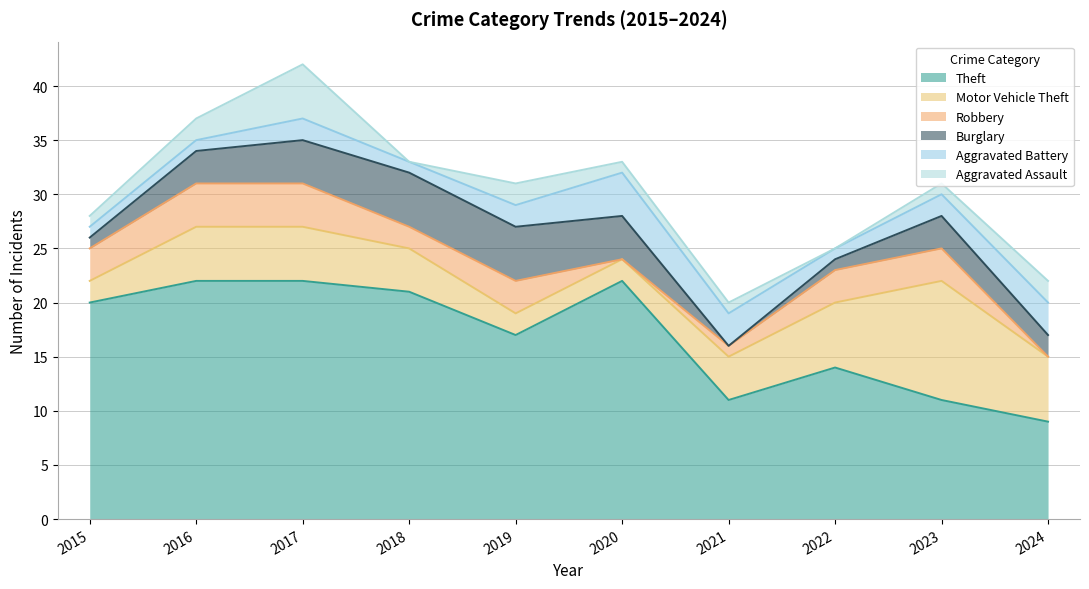

What is the difference between the Robbery values at 2024 and 2018?

2